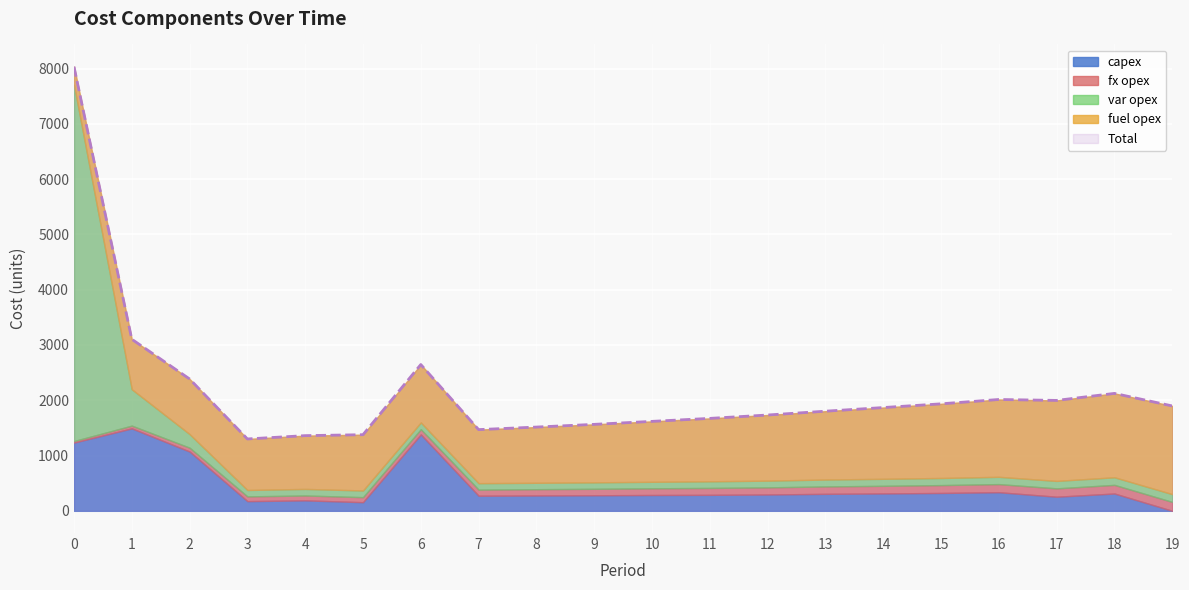

Which category has the lowest value across all series?

19